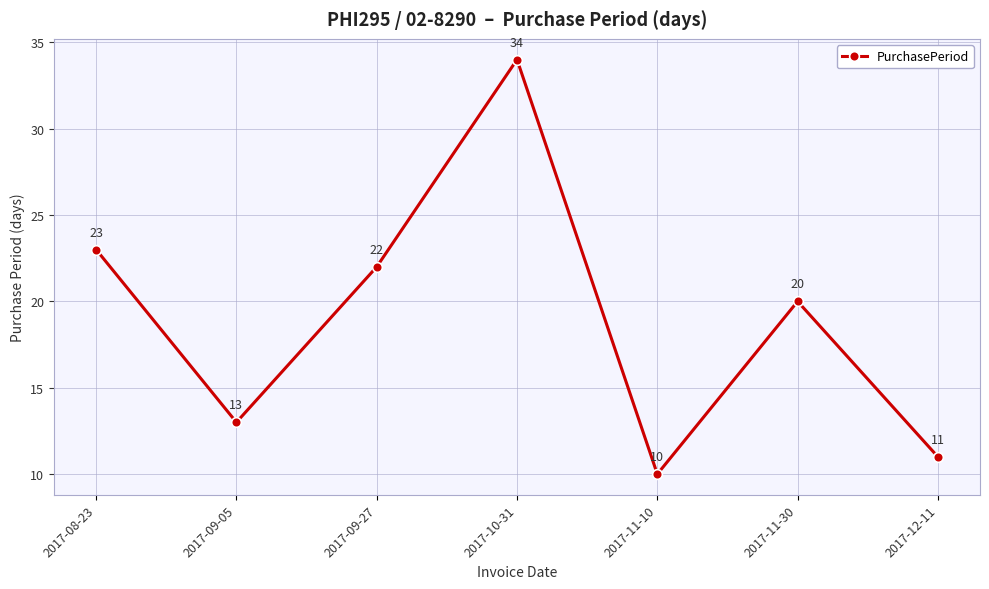

Approximately how many times larger is the value at 2017-08-23 compared to 2017-09-05?

1.8